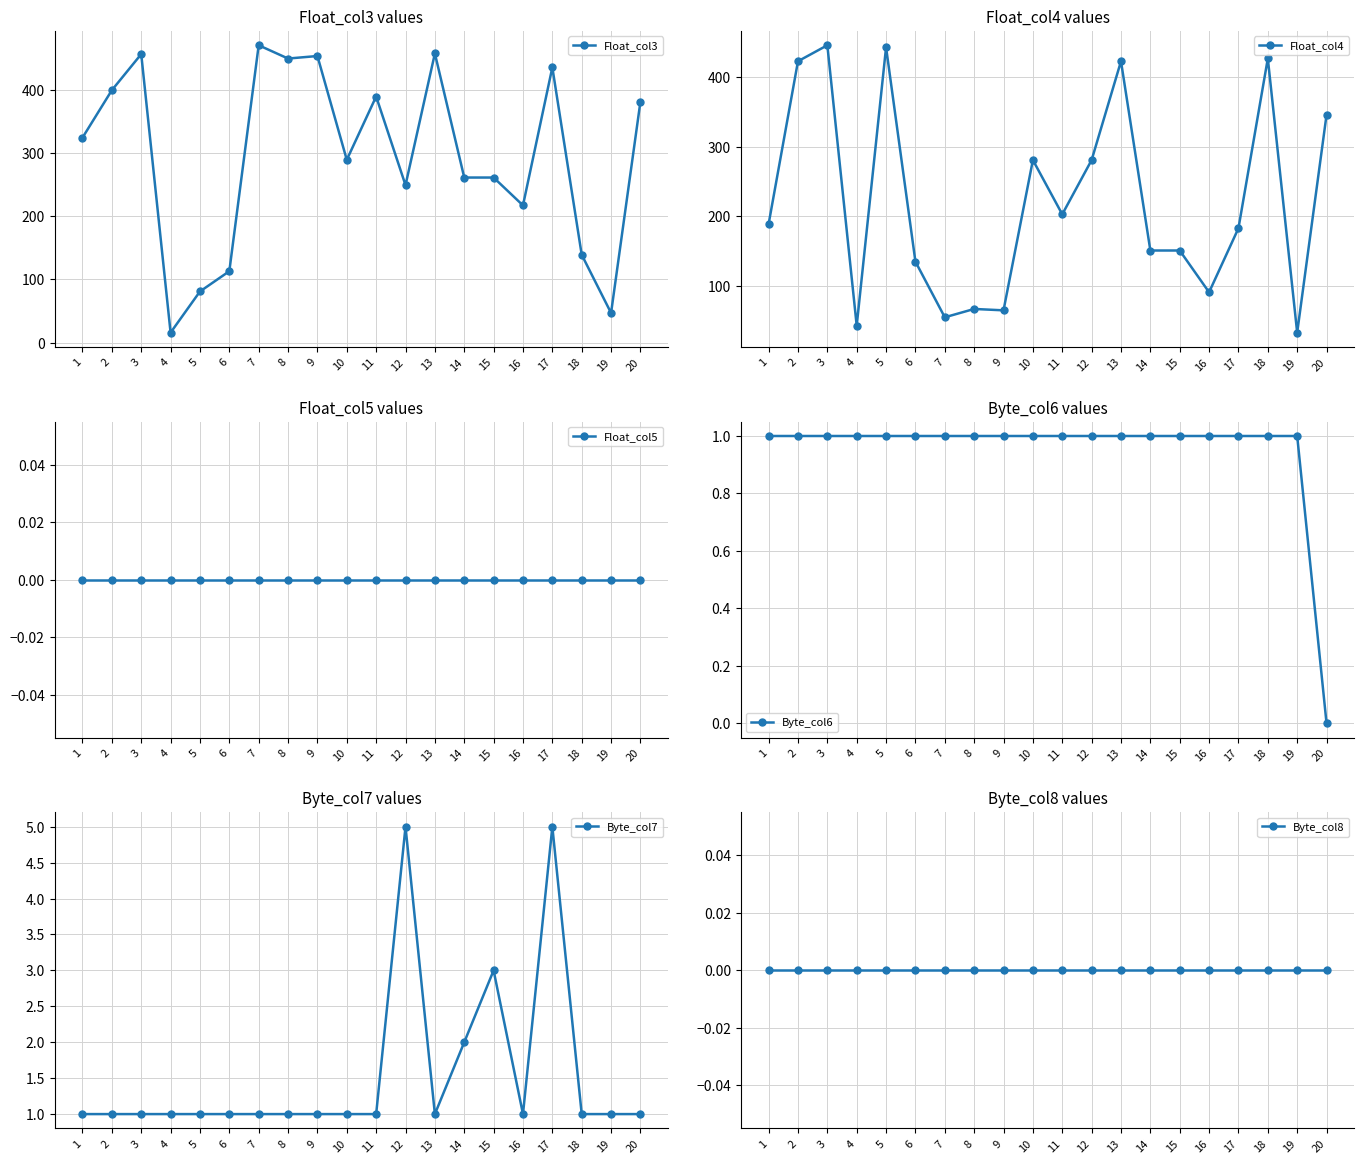

True or false: Float_col3 has more than 1 points higher than both neighbors.

True